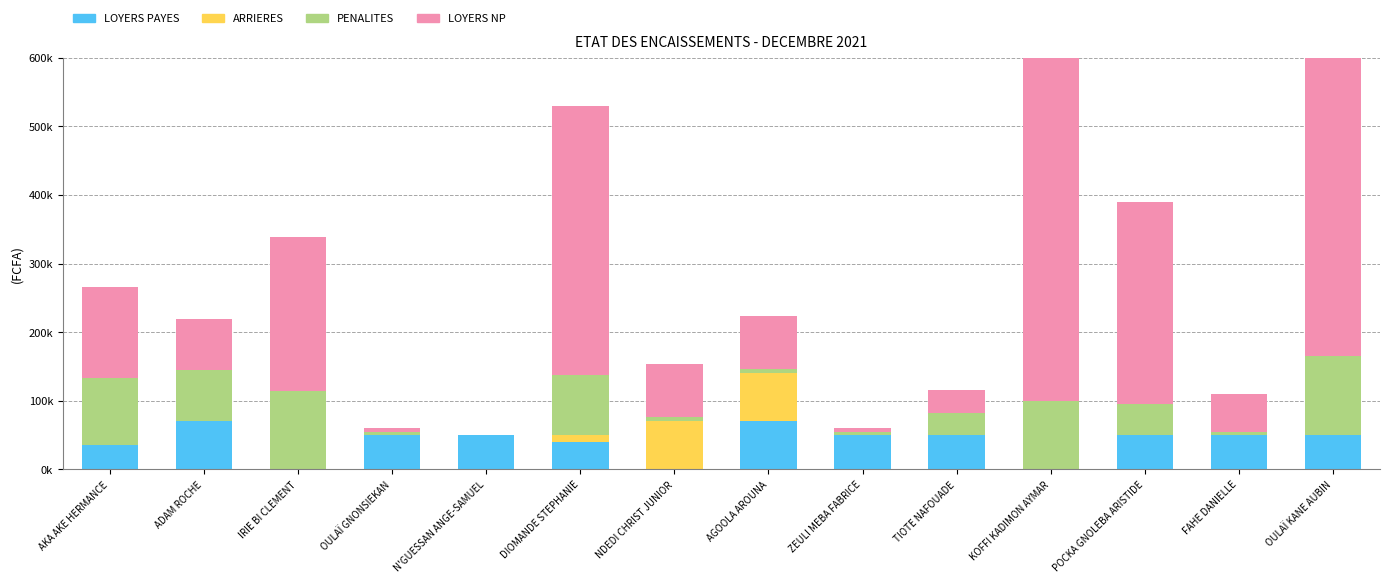

How many values in the LOYERS PAYES series exceed 50000?

2